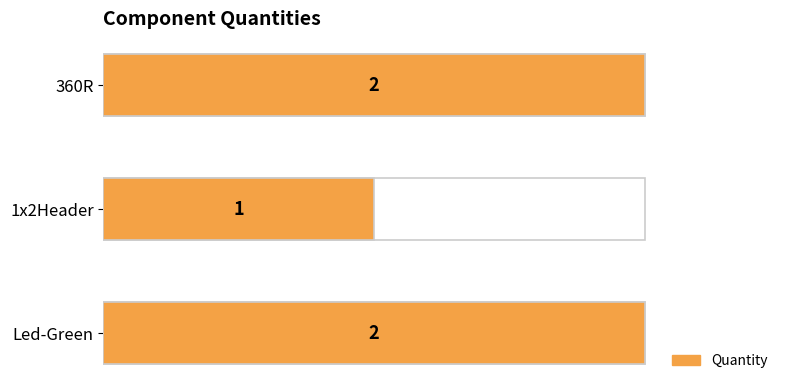

What is the label of the 3rd bar from the right?

Led-Green